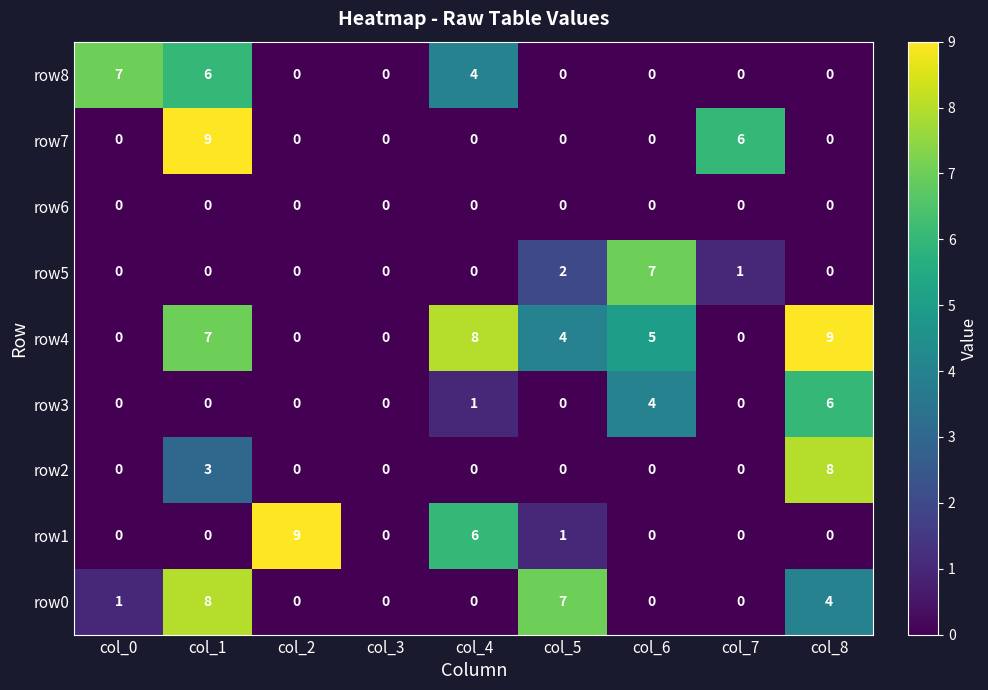

The value of row3 at col_4 is 0. True or false?

False